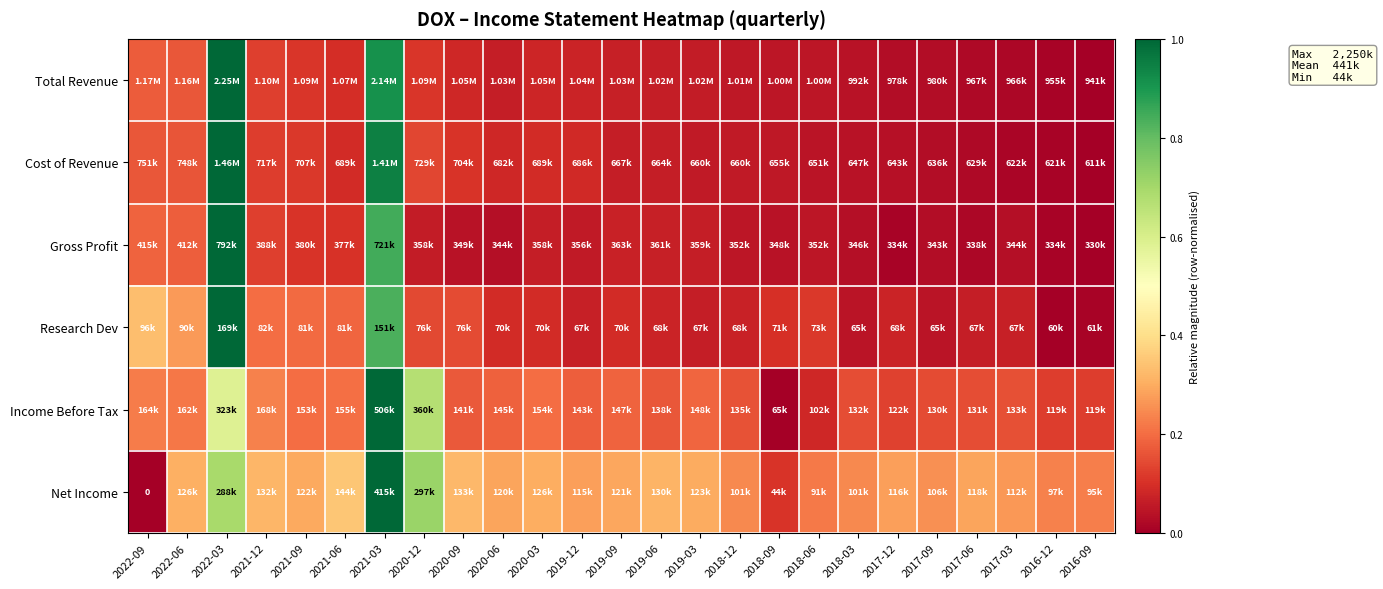

How many distinct data groups are displayed?

6